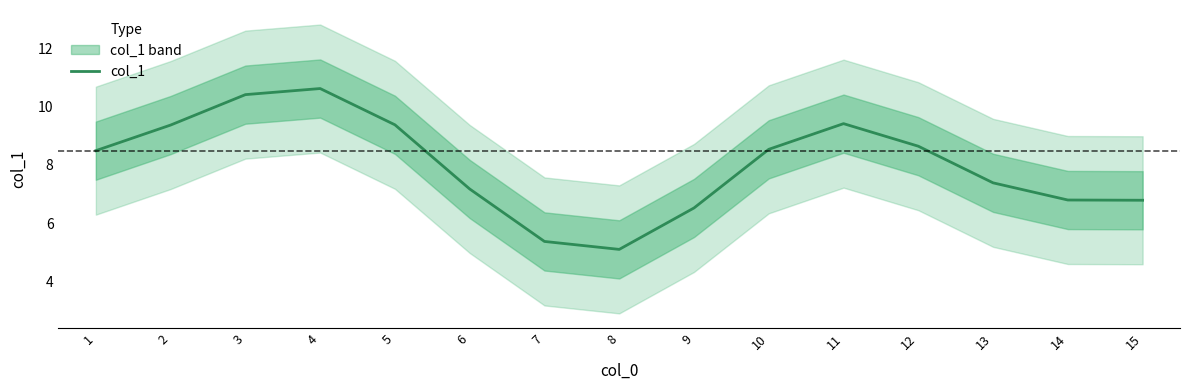

Which has a higher value, 12 or 11?

11